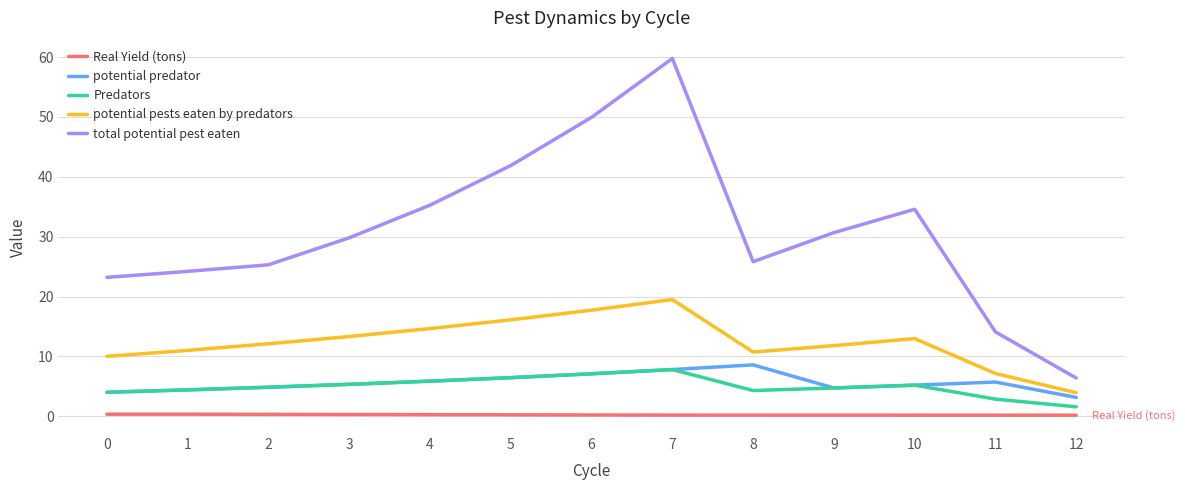

Rank the series by their maximum value, from lowest to highest.

Real Yield (tons), Predators, potential predator, potential pests eaten by predators, total potential pest eaten